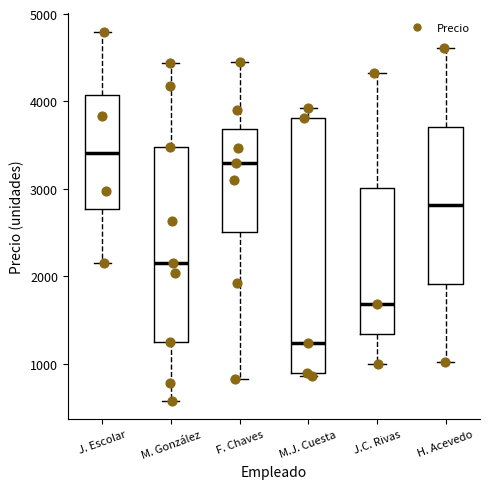

Which box has the highest median line?

J. Escolar